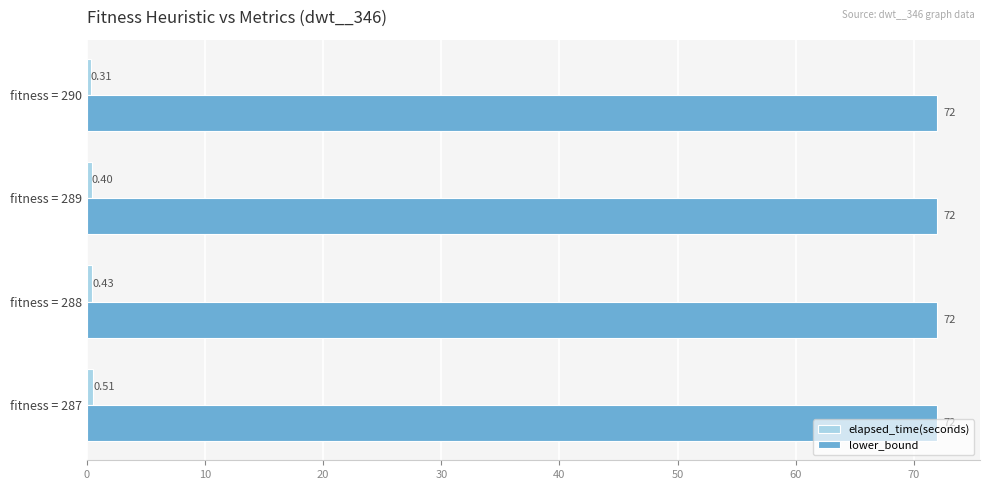

What is the average value of the lower_bound series?

72.0